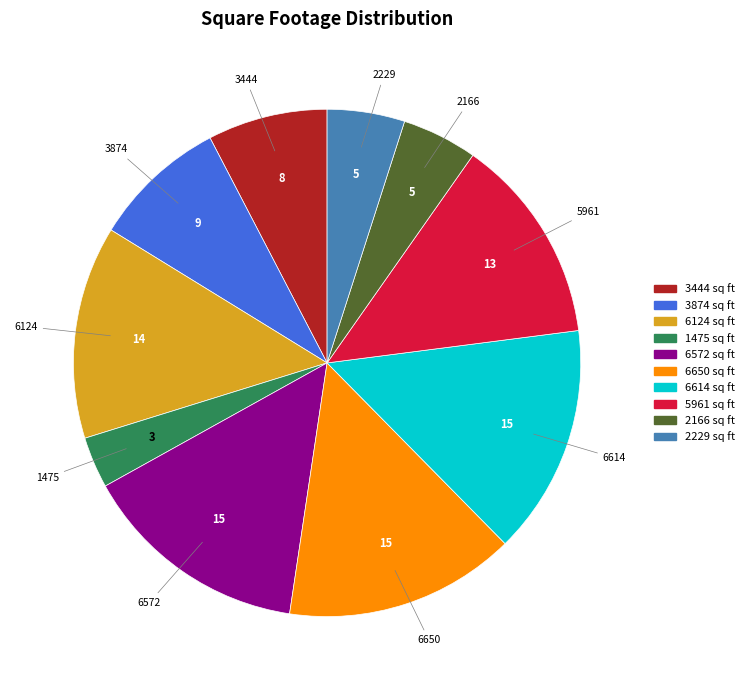

Is it true that 6572 is 27% of the pie?

False